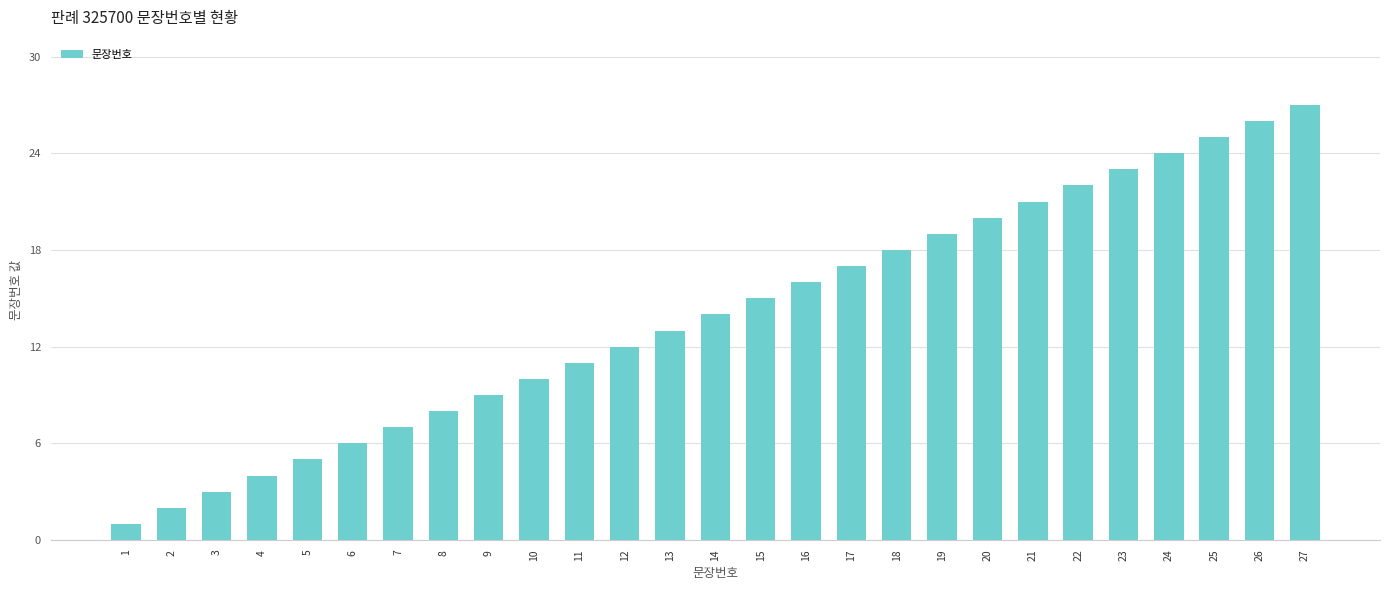

Which category has the lowest value across all series?

1